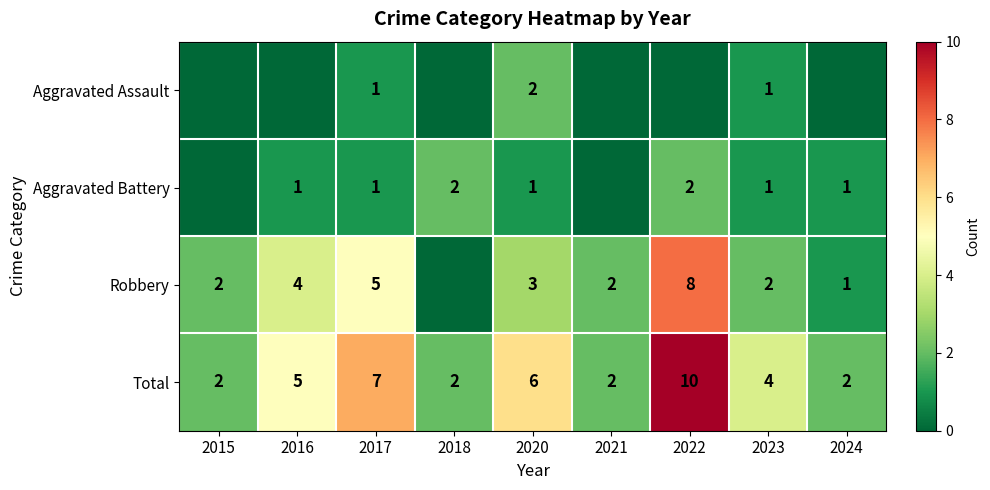

What is the sum of all Total values?

40